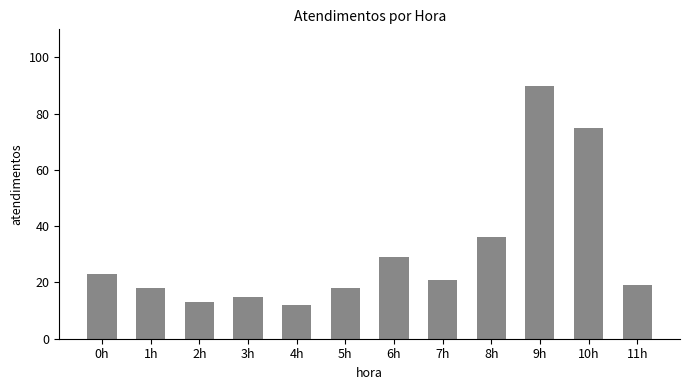

What is the difference between the maximum and minimum values?

78